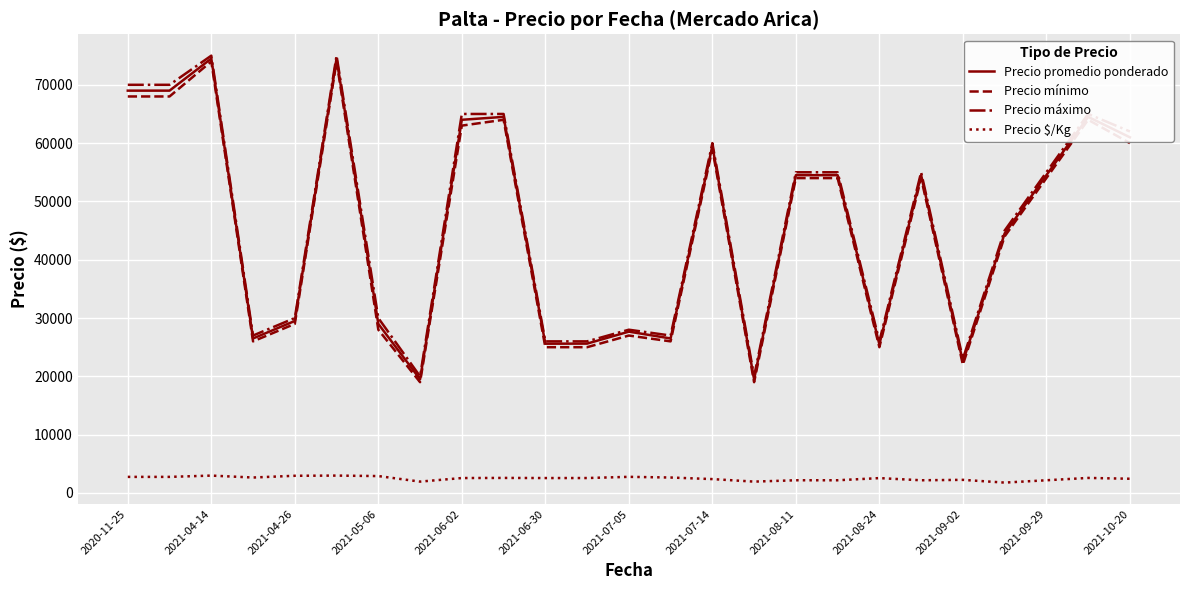

True or false: Precio $/Kg and Precio promedio ponderado cross at least once.

False